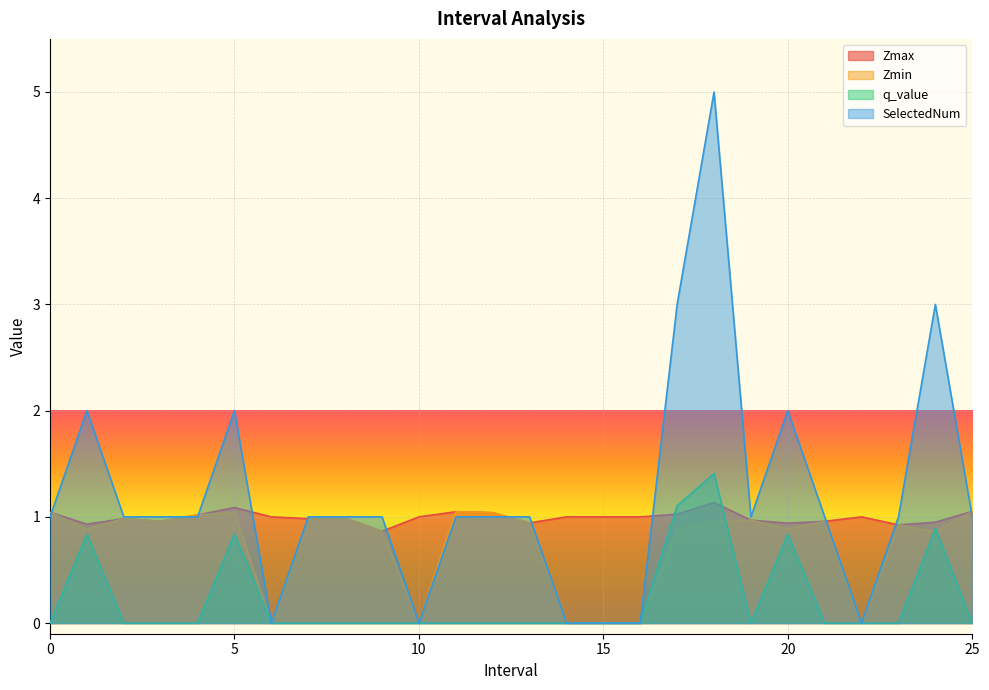

How many times do SelectedNum and Zmin cross each other?

5